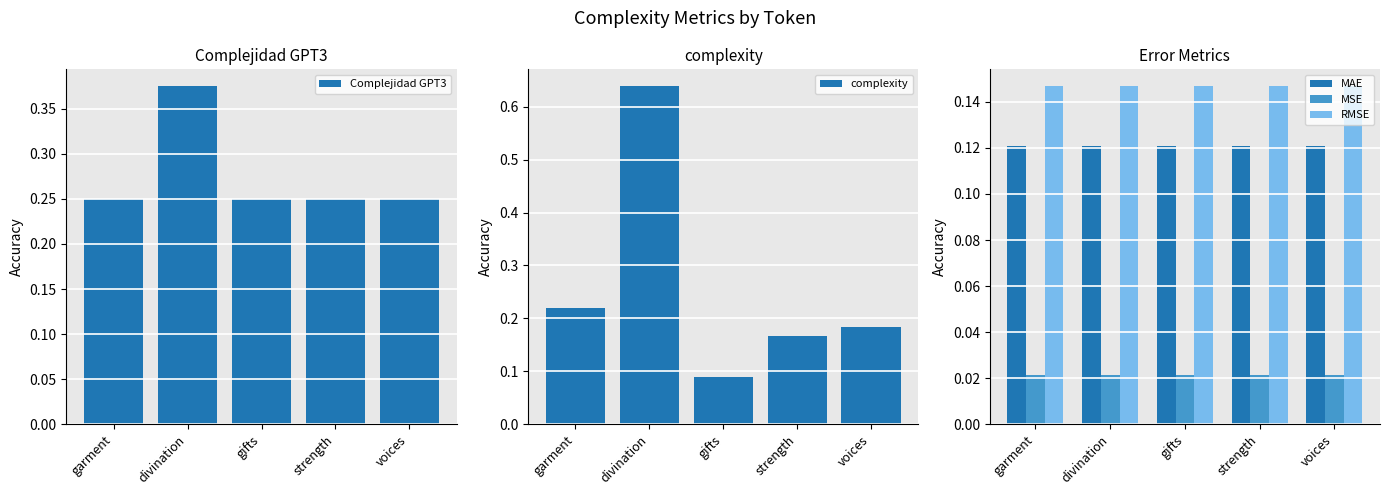

Which series has the largest total across all categories?

Complejidad GPT3